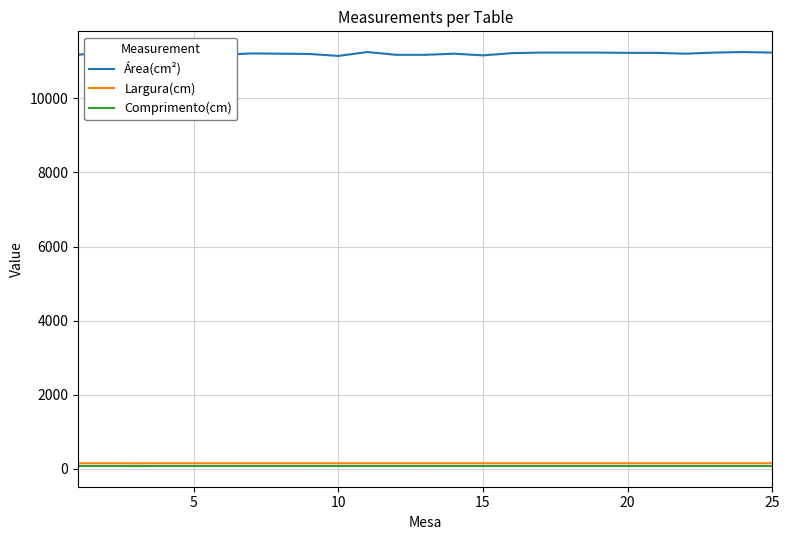

The Largura(cm) series shows 149.7 at 20. True or false?

True